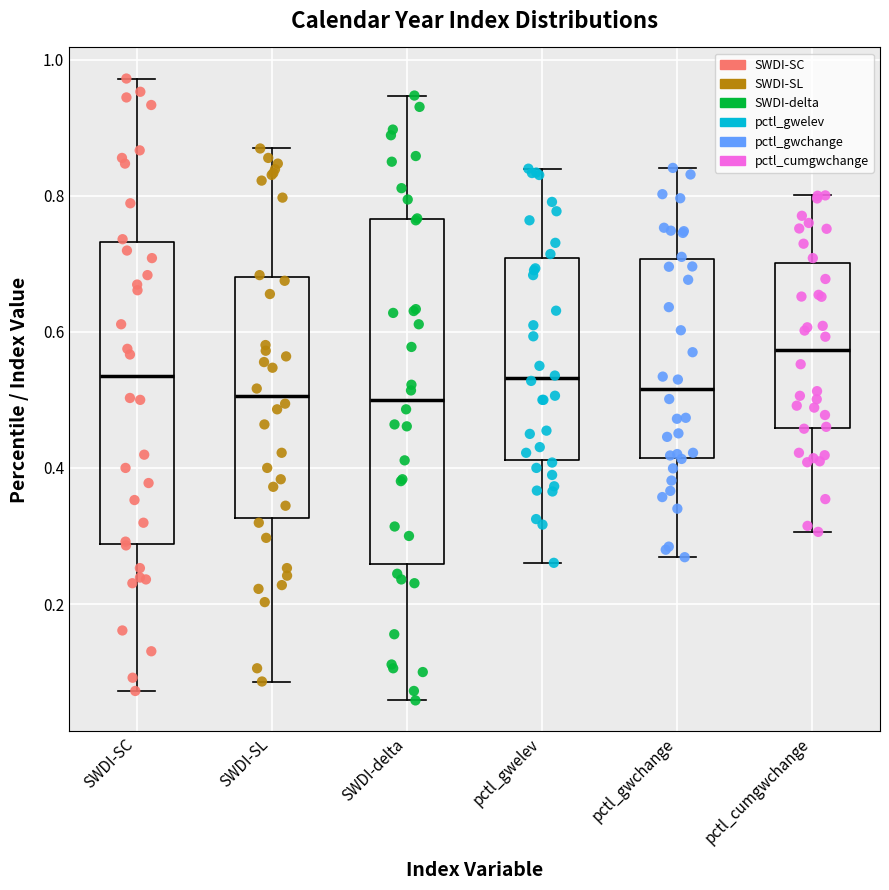

Where does the median line of the box for pctl_gwchange sit on the y-axis? The values are not printed on the chart, so give them approximately, as read against the axis.

0.52